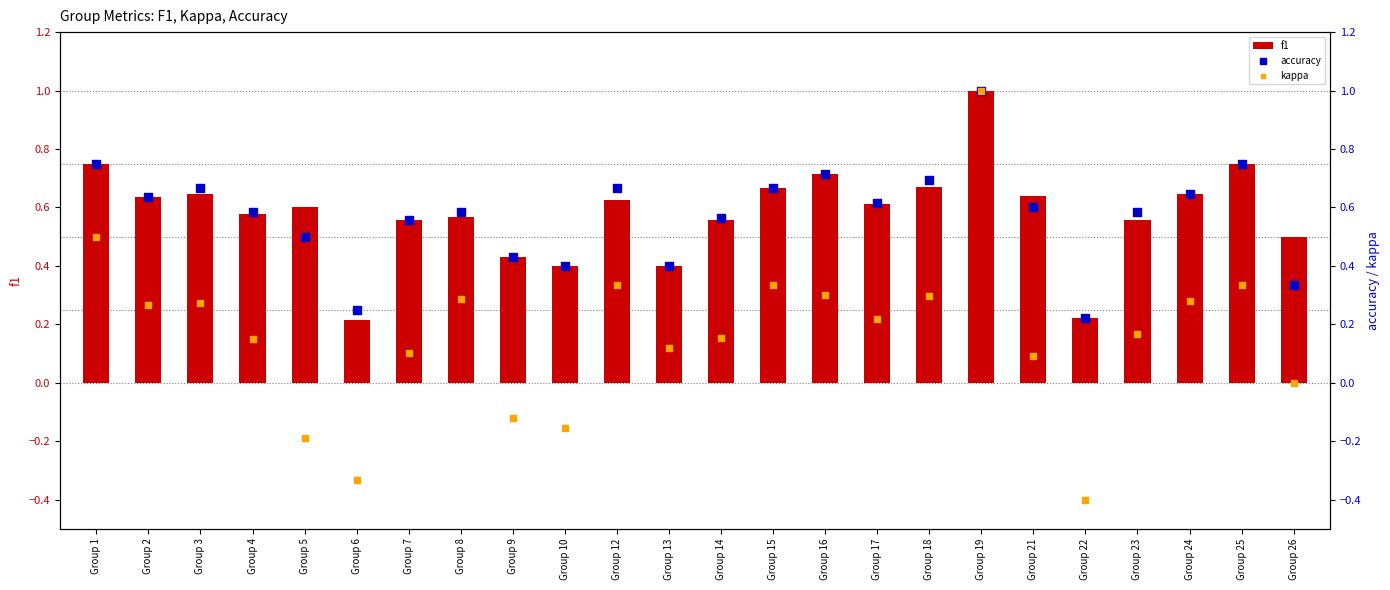

Which series has the largest total across all categories?

f1